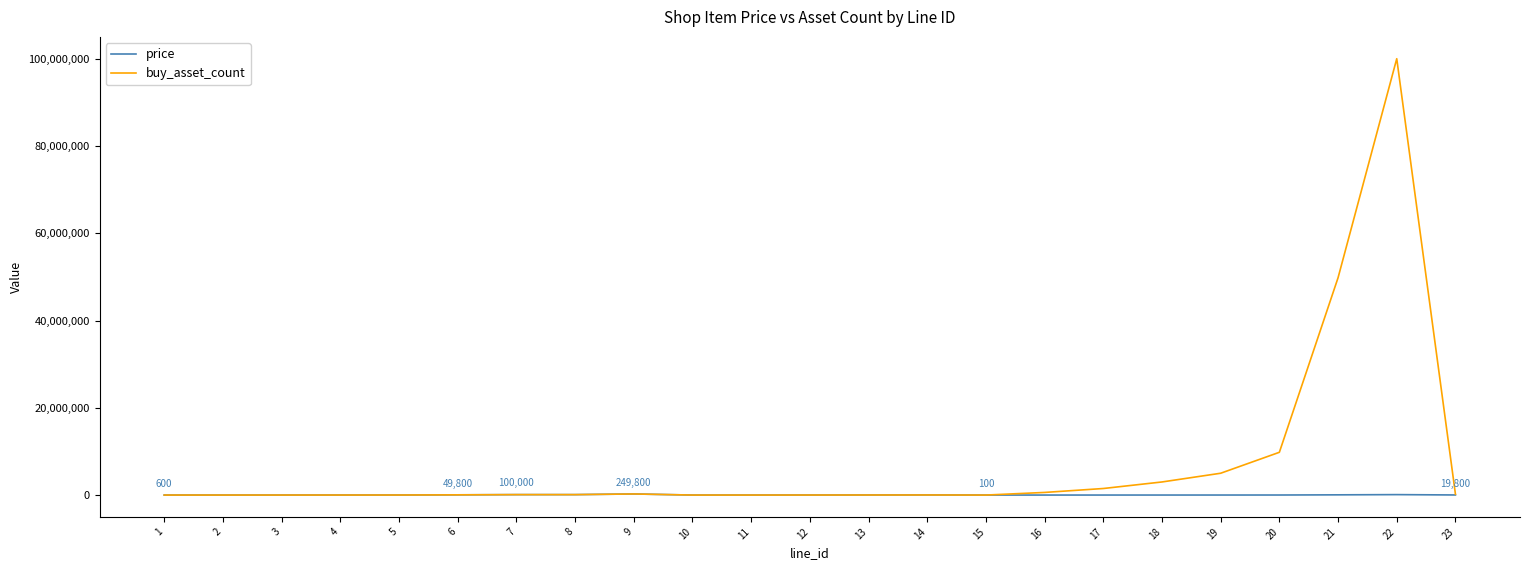

Which series has the widest spread of values?

buy_asset_count